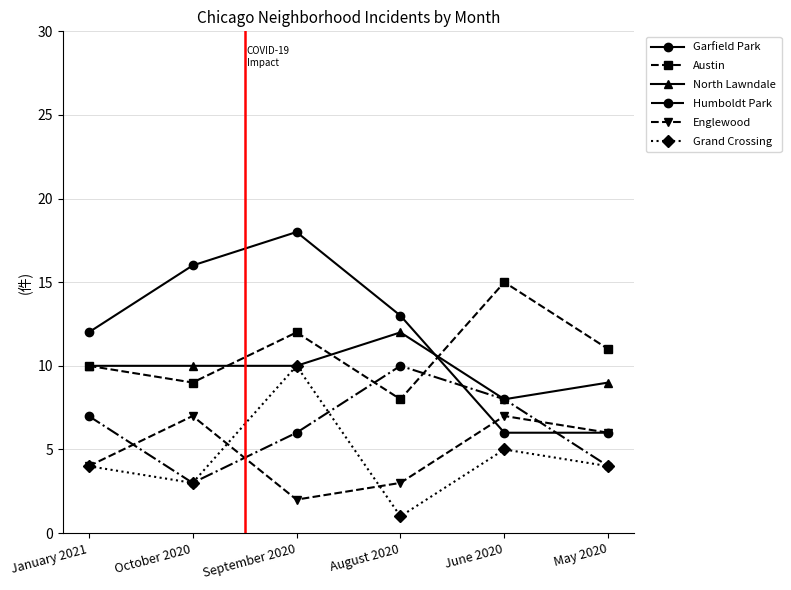

True or false: Englewood has a value of 6 at January 2021.

False